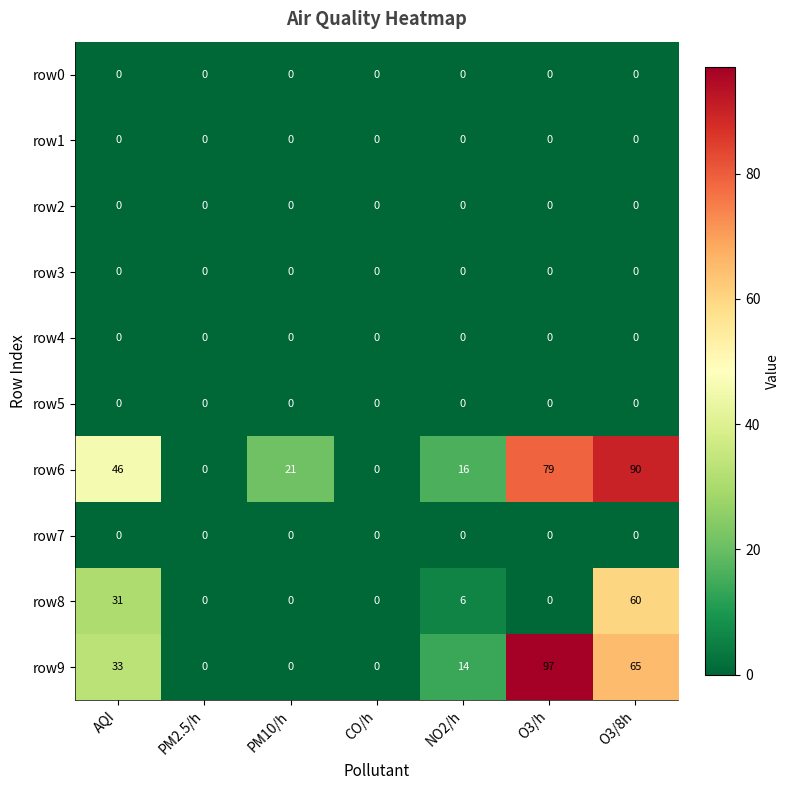

At which category is the sum across all series the highest?

O3/8h